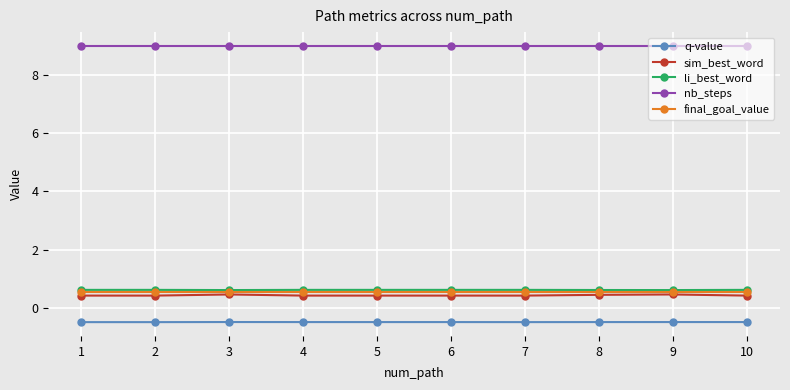

Count the number of data series in this chart.

5